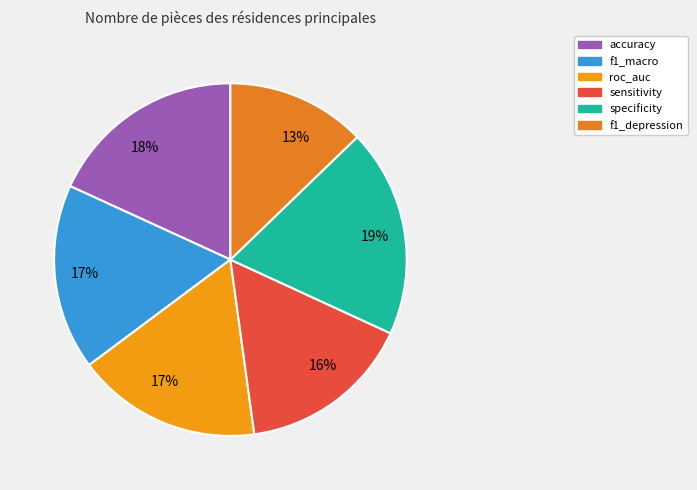

Which slice is the largest?

specificity